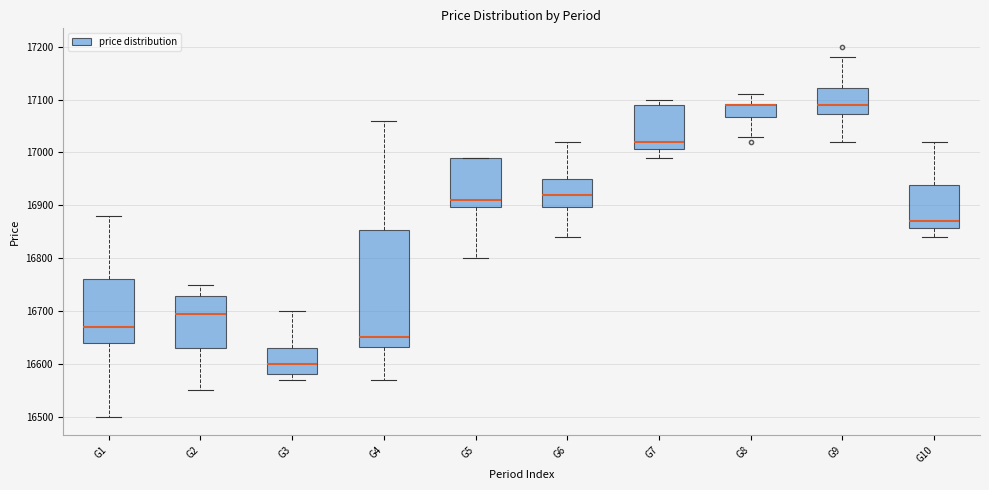

Reading left to right, read every box against the y-axis: the position of its median line, the range the box covers, and the ends of its whiskers. The values are not printed on the chart, so give them approximately, as read against the axis.

G1: median 16670, box 16640 to 16760, whiskers 16500 to 16880
G2: median 16700, box 16630 to 16730, whiskers 16550 to 16750
G3: median 16600, box 16580 to 16630, whiskers 16570 to 16700
G4: median 16650, box 16630 to 16850, whiskers 16570 to 17060
G5: median 16910, box 16900 to 16990, whiskers 16800 to 16990
G6: median 16920, box 16900 to 16950, whiskers 16840 to 17020
G7: median 17020, box 17010 to 17090, whiskers 16990 to 17100
G8: median 17090 (drawn on the box's upper edge), box 17070 to 17090, whiskers 17030 to 17110
G9: median 17090, box 17070 to 17120, whiskers 17020 to 17180
G10: median 16870, box 16860 to 16940, whiskers 16840 to 17020